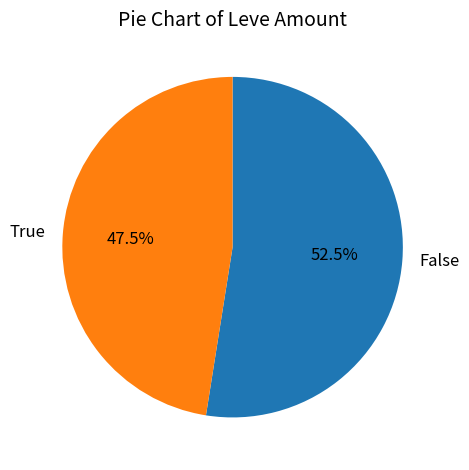

To the nearest percent, what is the average slice percentage?

50%